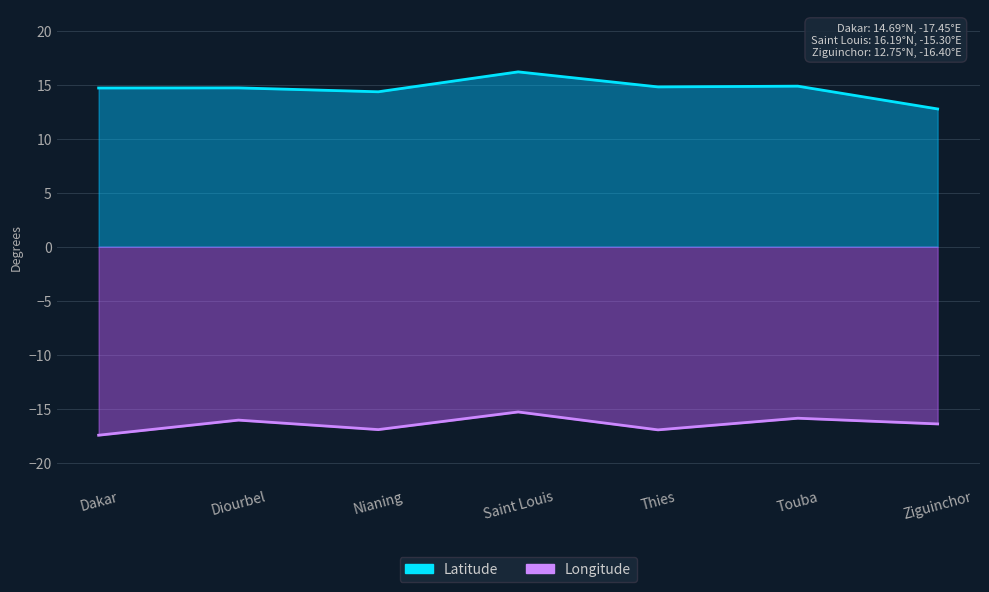

How many interior local peaks does the Longitude series have?

3